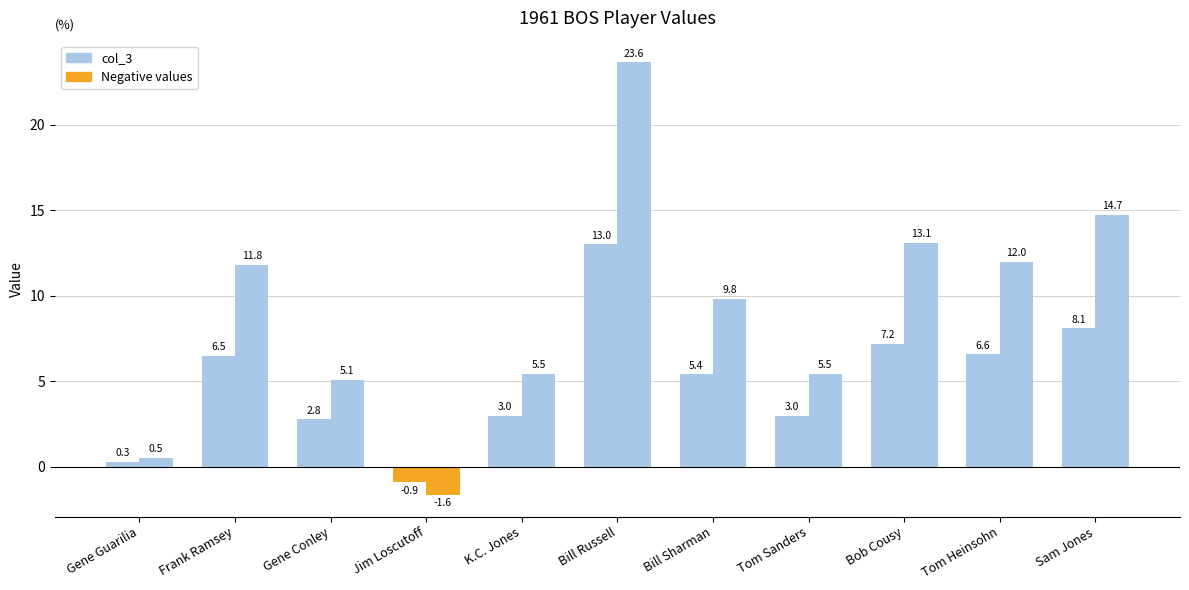

Is it true that col_4 equals 2.6 at Bill Sharman?

False